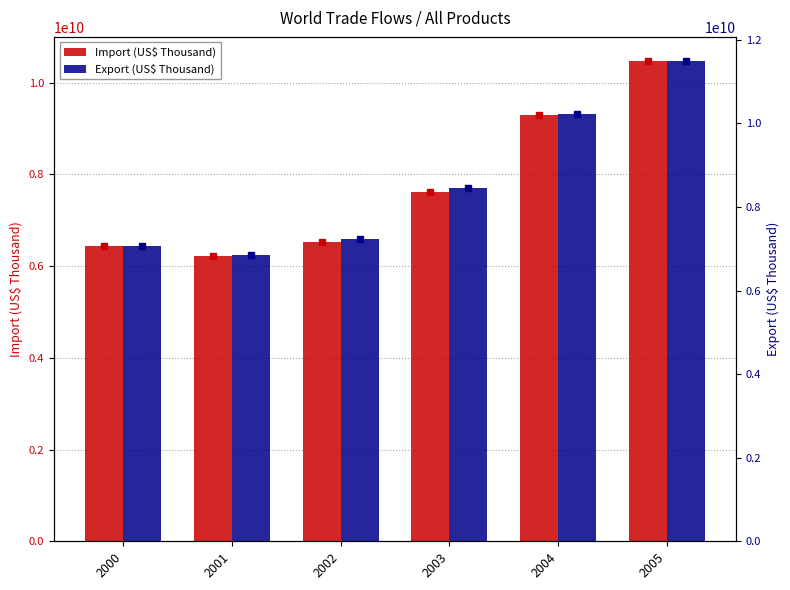

Reading left to right, extract all data points from this chart.

Import (US$ Thousand): 6439960780.4	6221183373.8	6524445035.4	7618997363.6	9298447509.0	10477384852.9
Export (US$ Thousand): 7058463566.0	6847559563.0	7233550723.0	8452070727.0	10223924875.0	11495978486.0